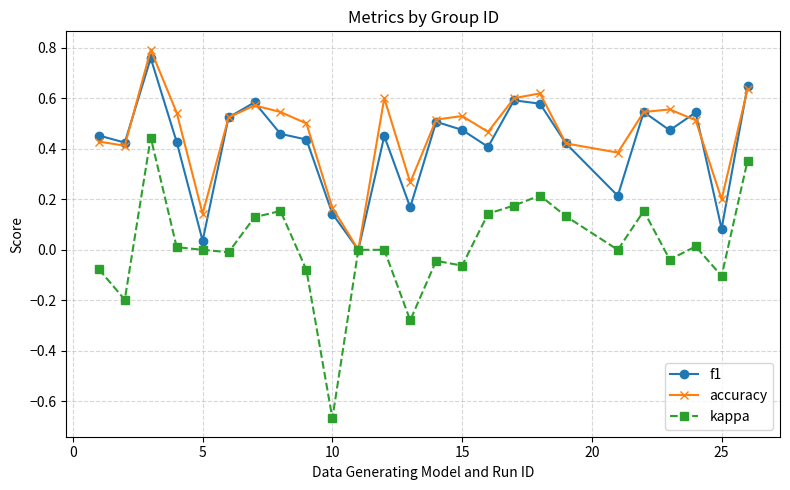

True or false: f1 has more than 0 interior local peaks.

True